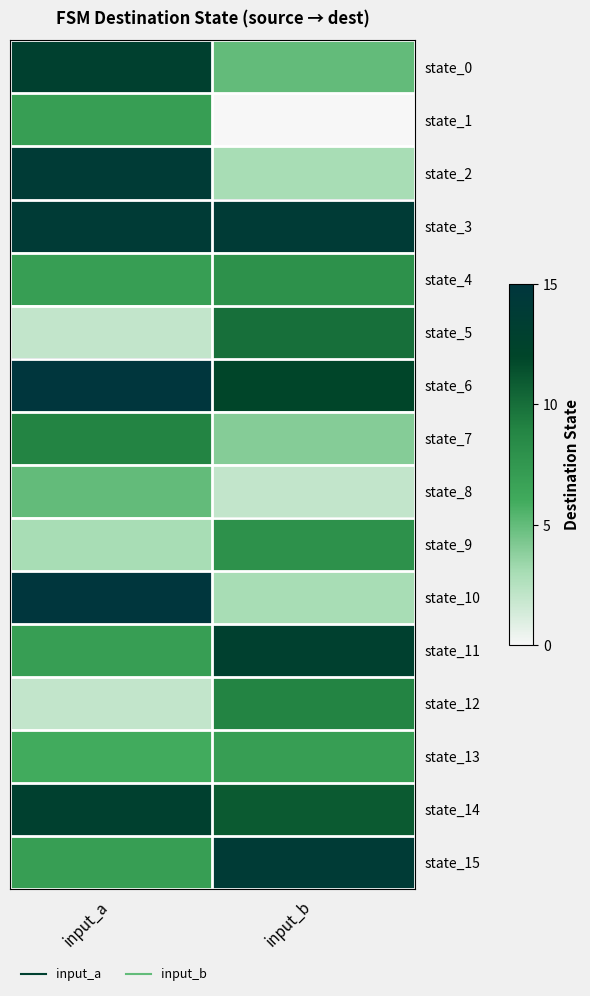

At input_b, list the series in order from smallest to largest.

state_1, state_8, state_2, state_10, state_7, state_0, state_13, state_4, state_9, state_12, state_5, state_14, state_6, state_11, state_3, state_15